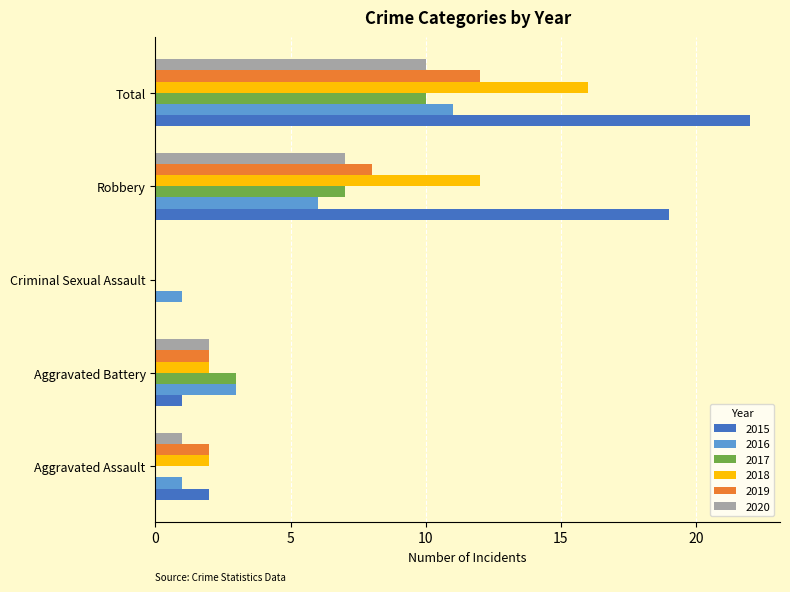

Count the number of categories in the chart.

5